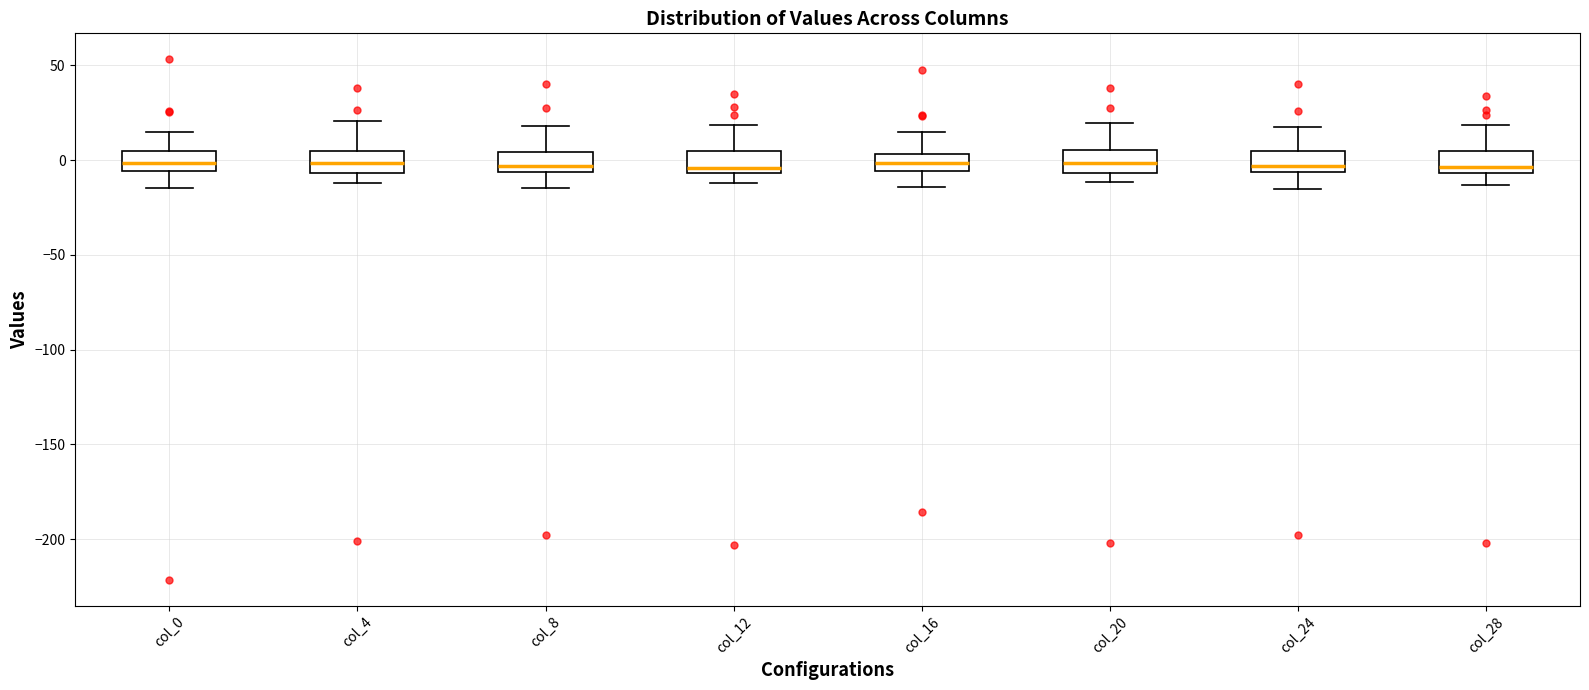

Reading left to right, read every box against the y-axis: the position of its median line, the range the box covers, and the ends of its whiskers. The values are not printed on the chart, so give them approximately, as read against the axis.

col_0: median 0, box -5 to 5, whiskers -15 to 15
col_4: median 0, box -5 to 5, whiskers -10 to 20
col_8: median -5 (just above the box's lower edge), box -5 to 5, whiskers -15 to 20
col_12: median -5 (just above the box's lower edge), box -5 to 5, whiskers -10 to 20
col_16: median 0, box -5 to 5, whiskers -15 to 15
col_20: median 0, box -5 to 5, whiskers -10 to 20
col_24: median -5 (just above the box's lower edge), box -5 to 5, whiskers -15 to 20
col_28: median -5 (just above the box's lower edge), box -5 to 5, whiskers -15 to 20